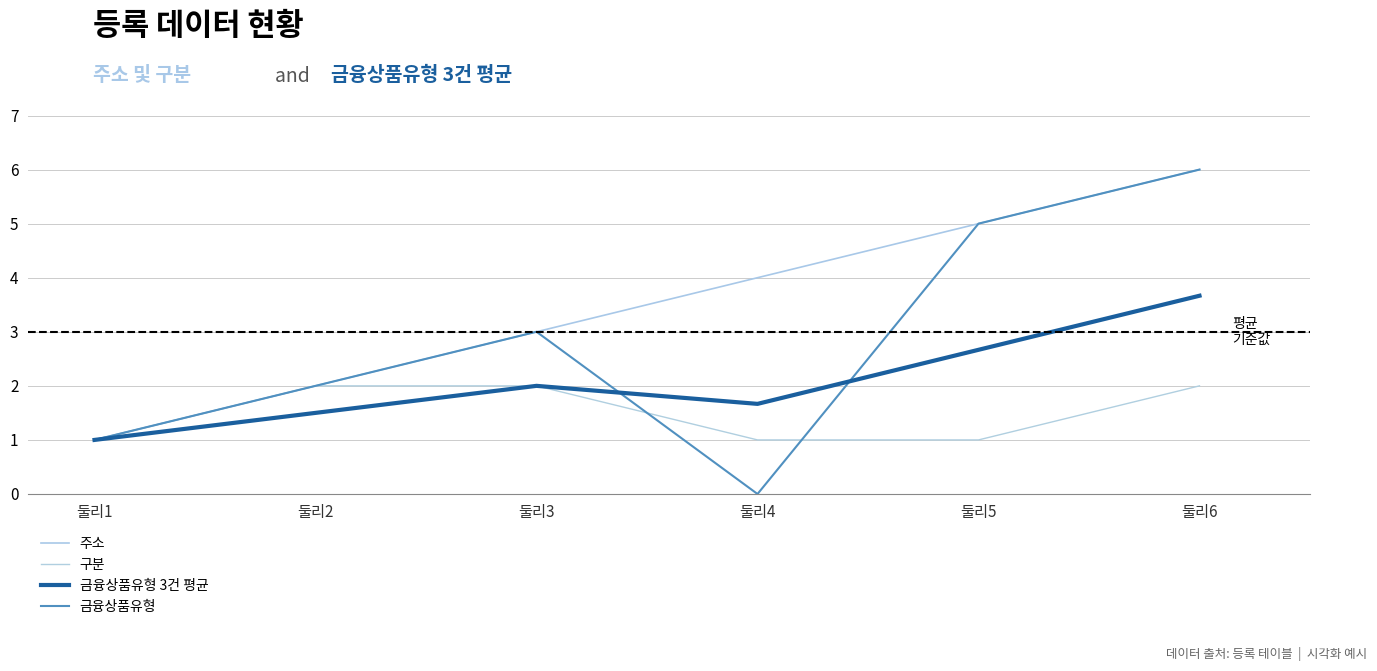

How many values in 금융상품유형 are above zero?

5